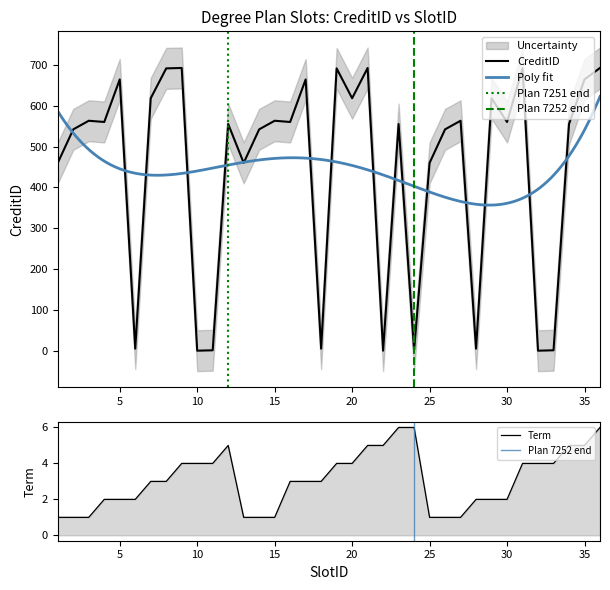

Where do CreditID and Term first cross each other?

9 and 10